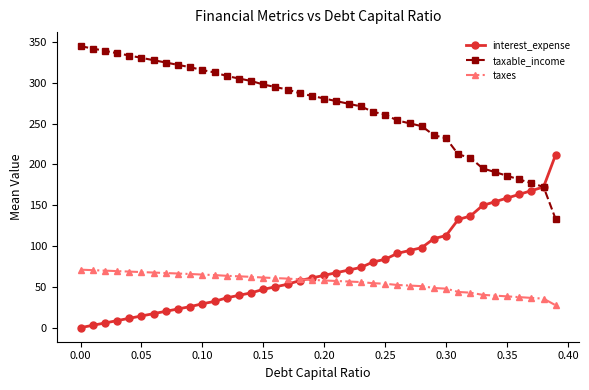

What is the lowest value of the taxable_income series?

132.8